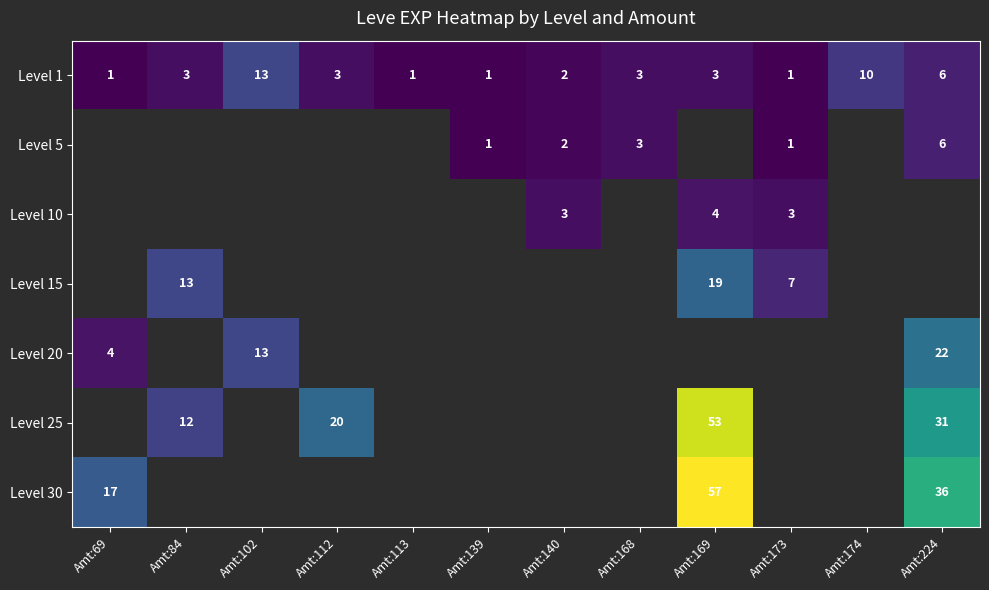

The Level 5 series shows 0 at Amt:139. True or false?

False